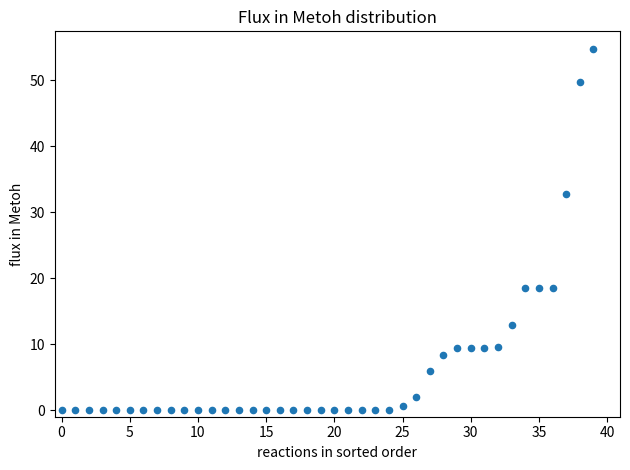

What Y value in the scatter plot is closest to 27?

32.8